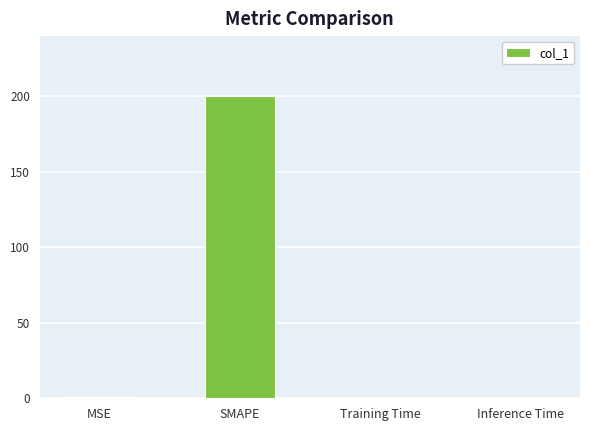

At which category does the chart reach its peak across all series?

SMAPE